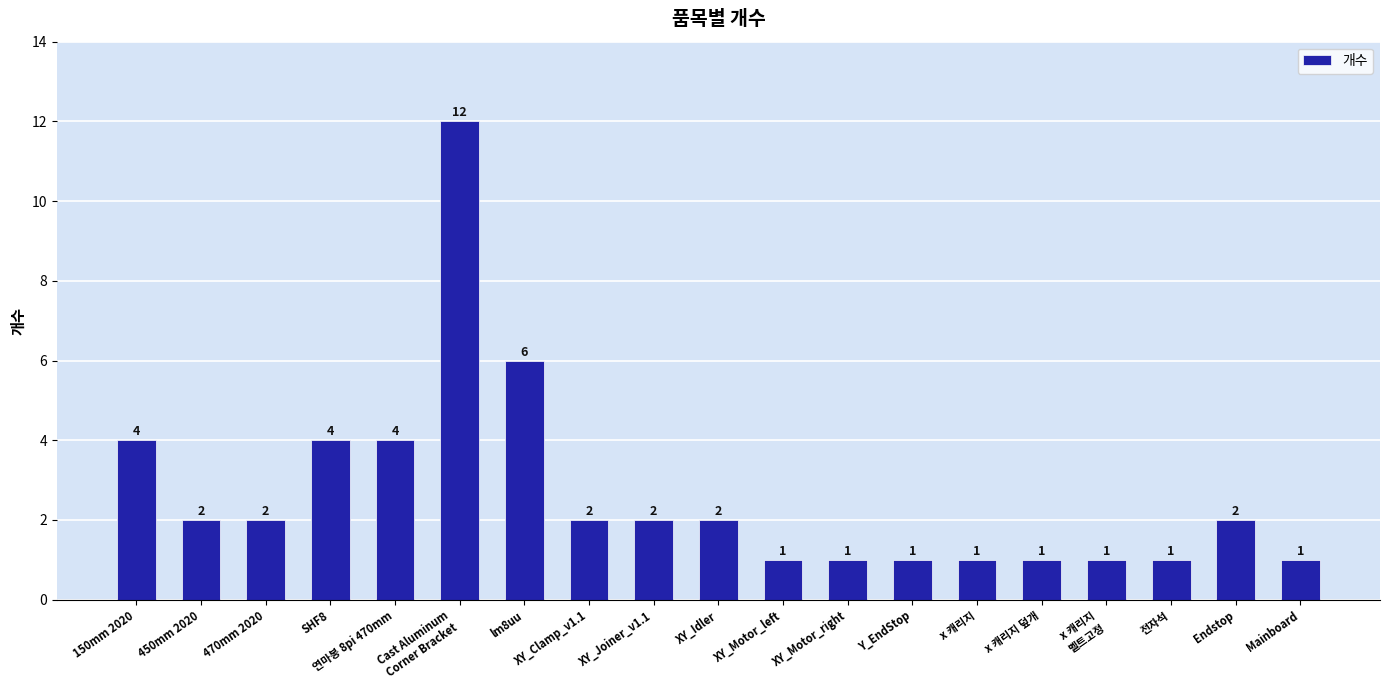

True or false: the data shows 3 at 450mm 2020.

False